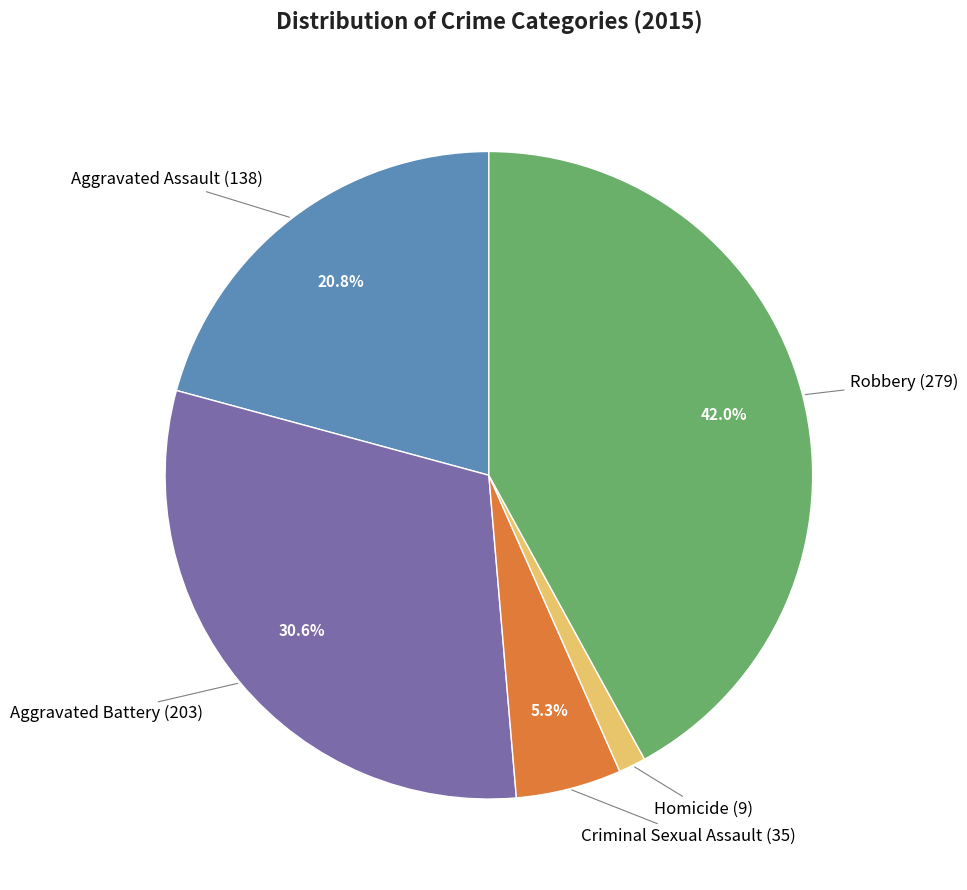

Is there a majority slice in this chart?

No